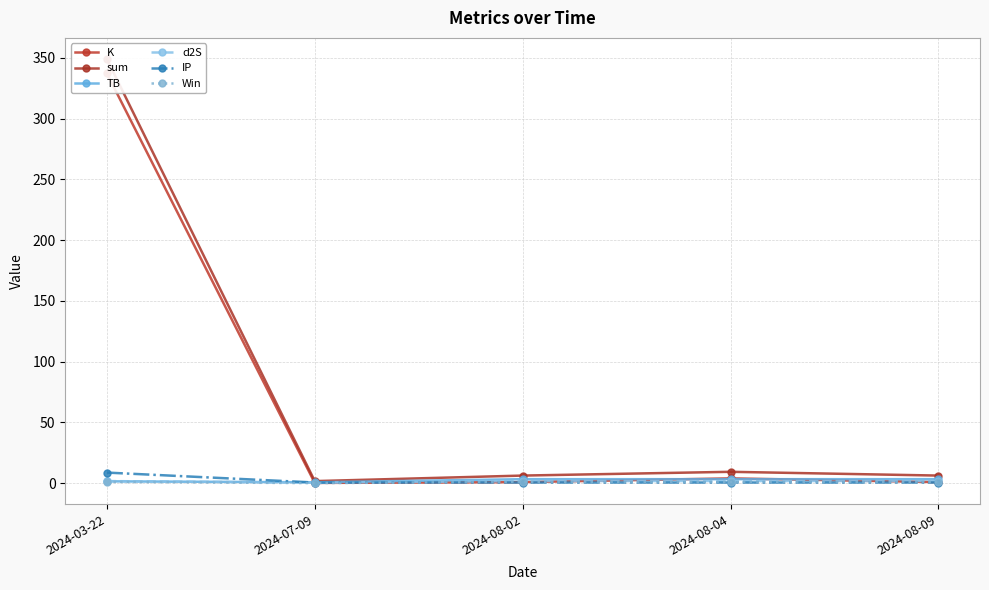

True or false: IP has more than 1 points higher than both neighbors.

False